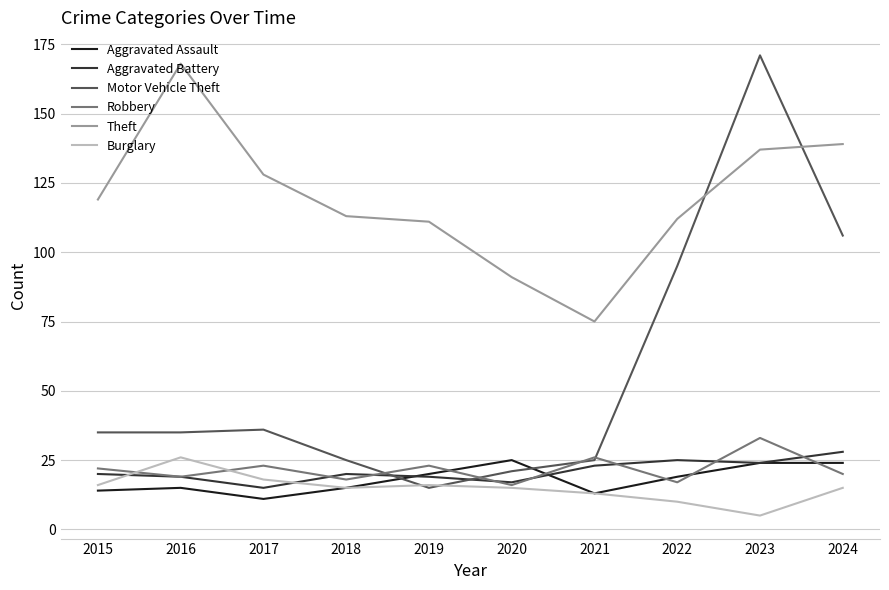

At how many categories does at least one series exceed 10?

10